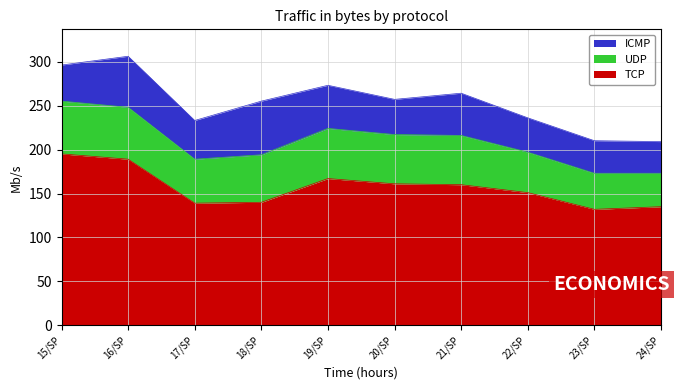

Where do ICMP and UDP first cross each other?

17/SP and 18/SP